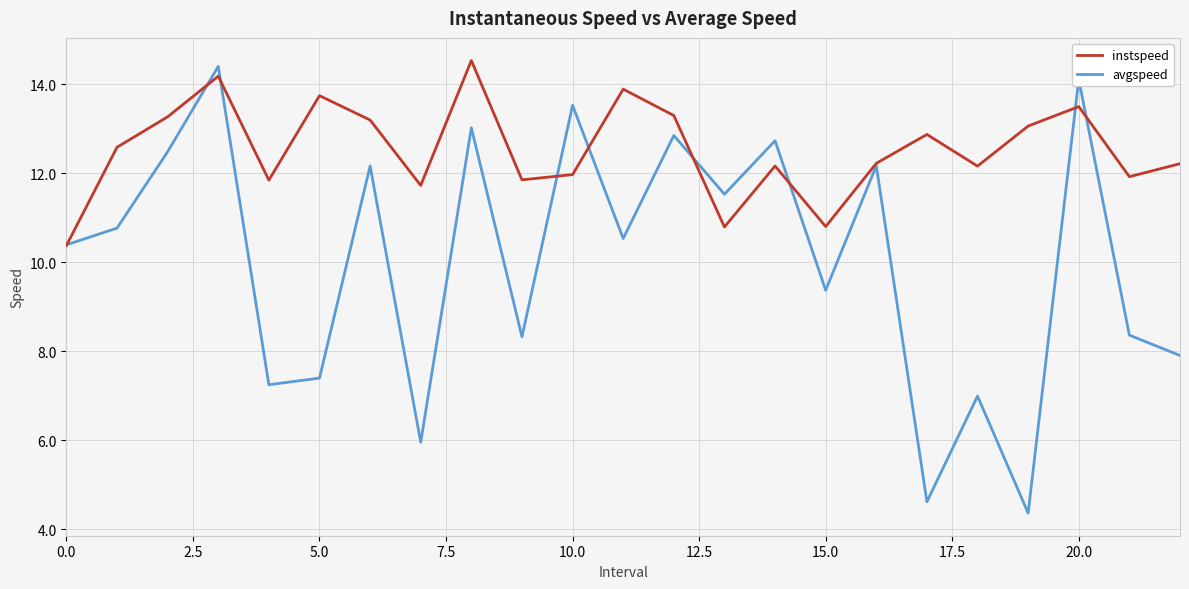

What is the lowest value of the avgspeed series?

4.4